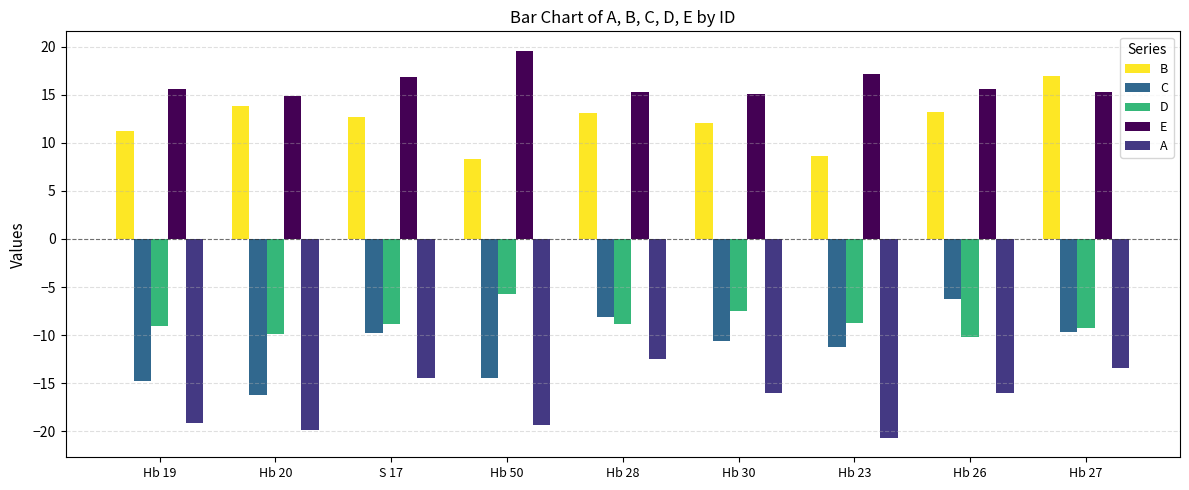

What position from the right is Hb 27?

1